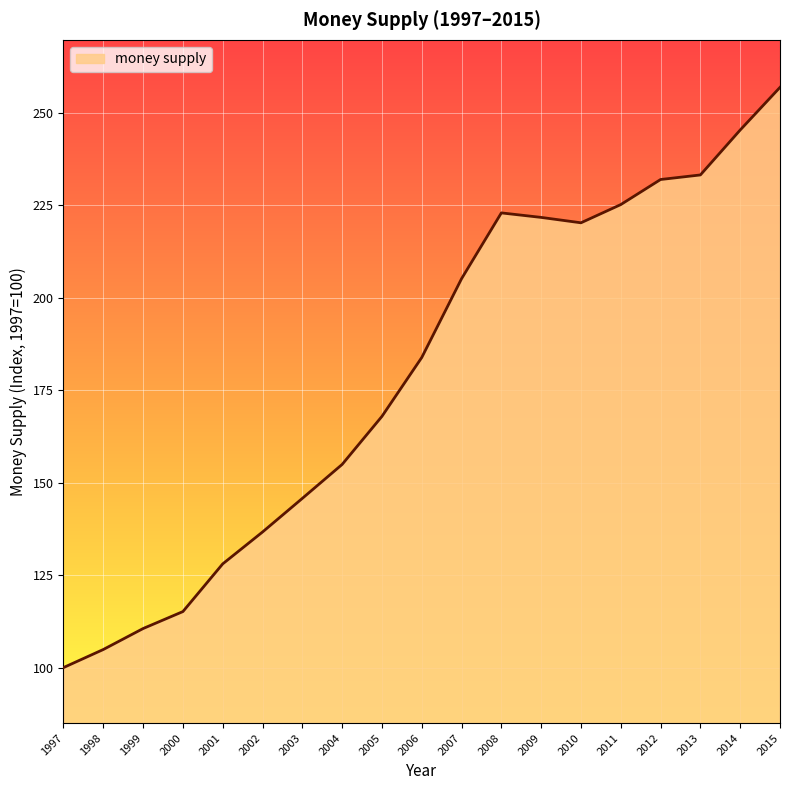

How many values exceed 183?

10